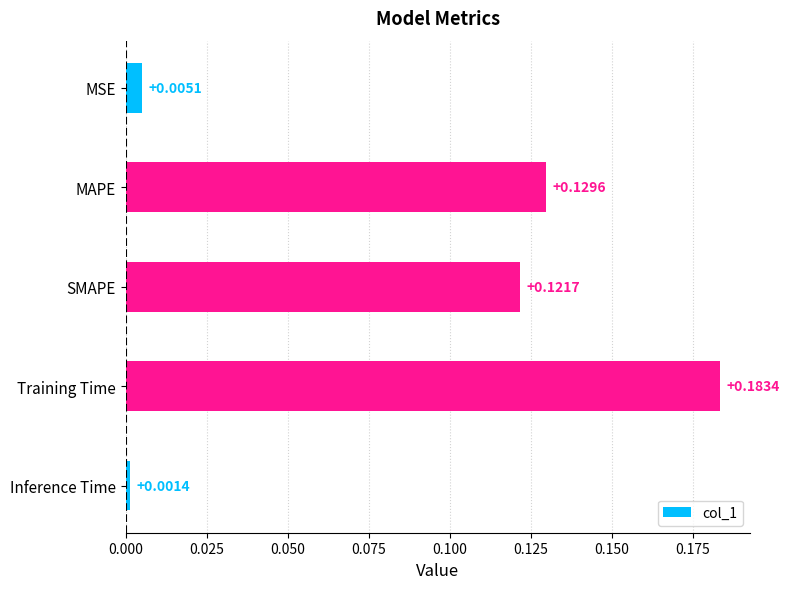

At which category does the chart reach its peak across all series?

Training Time